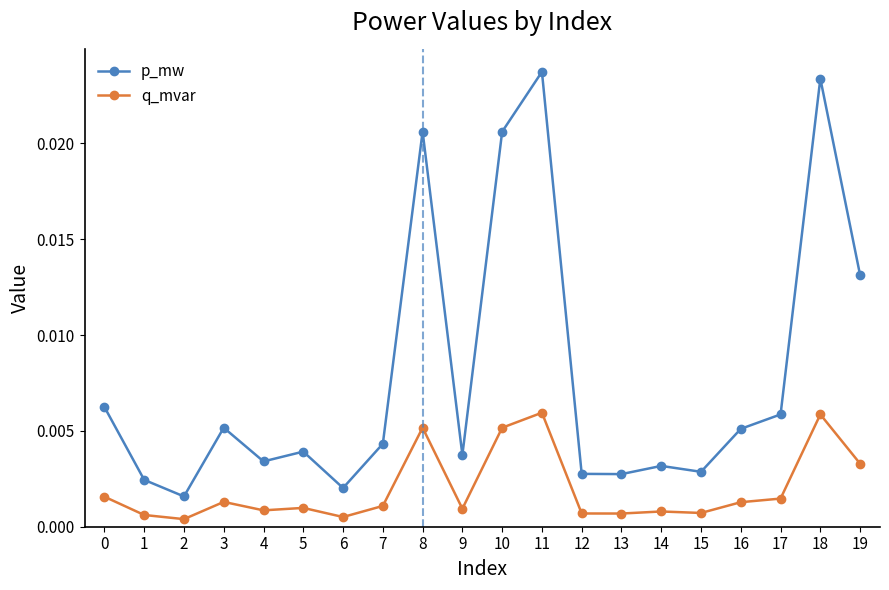

True or false: q_mvar and p_mw cross at least once.

False